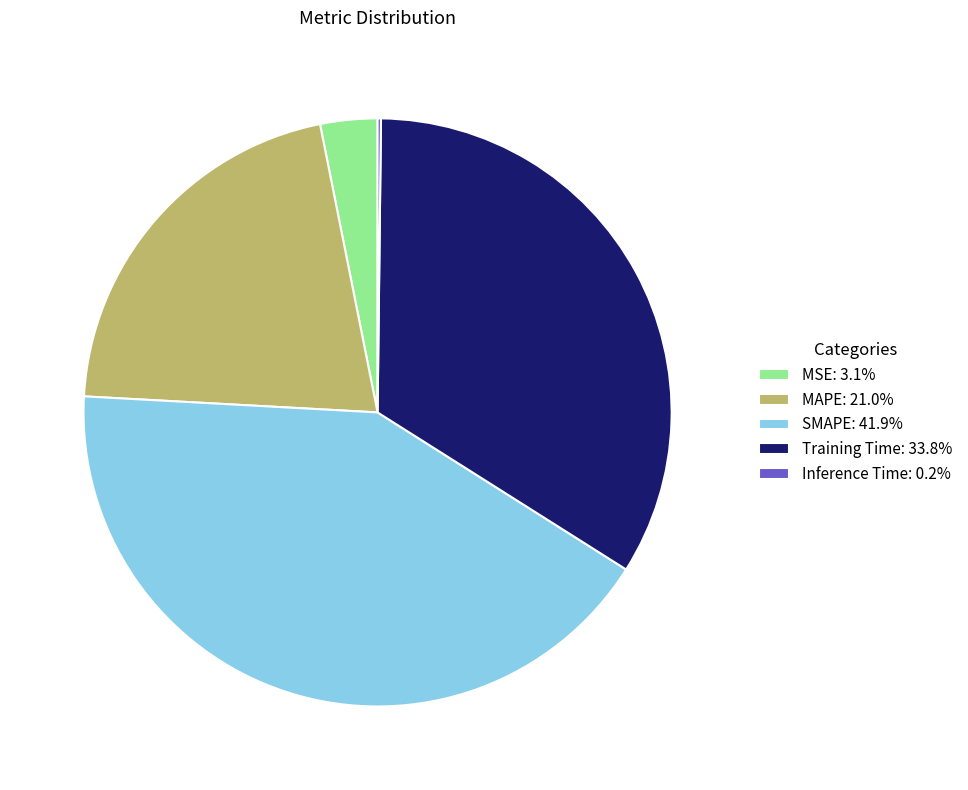

Combined, do Training Time: 33.8% and MAPE: 21.0% account for over 50%?

Yes